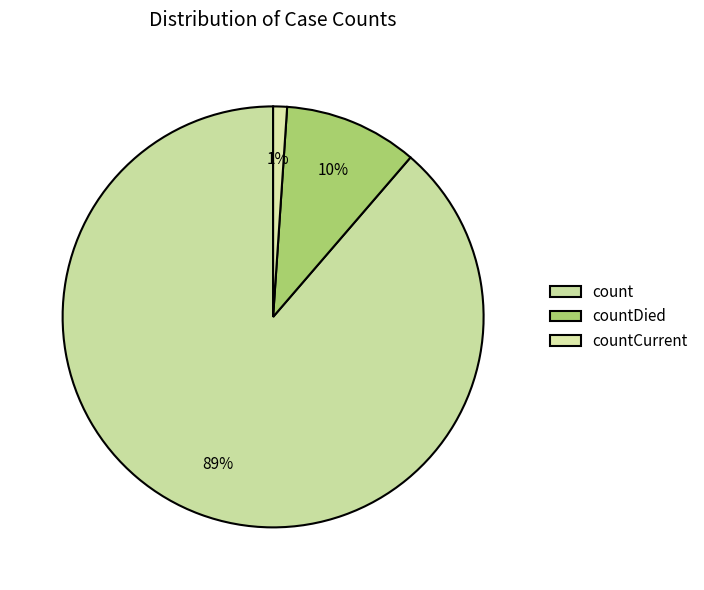

Combined, do countCurrent and count account for over 50%?

Yes